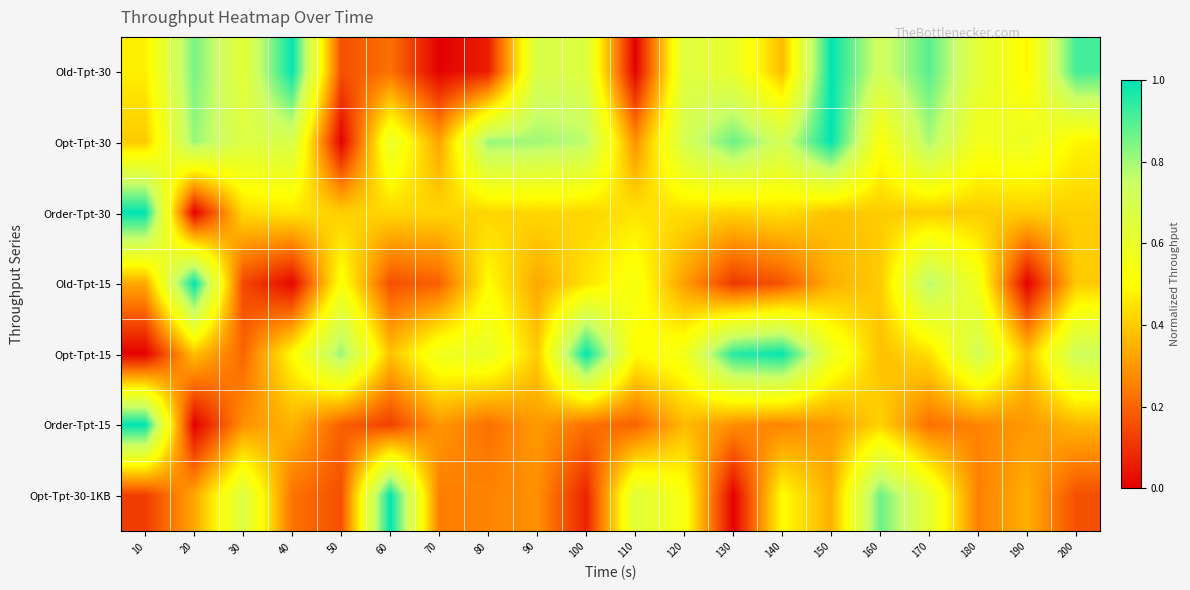

At which category is the sum across all series the highest?

170